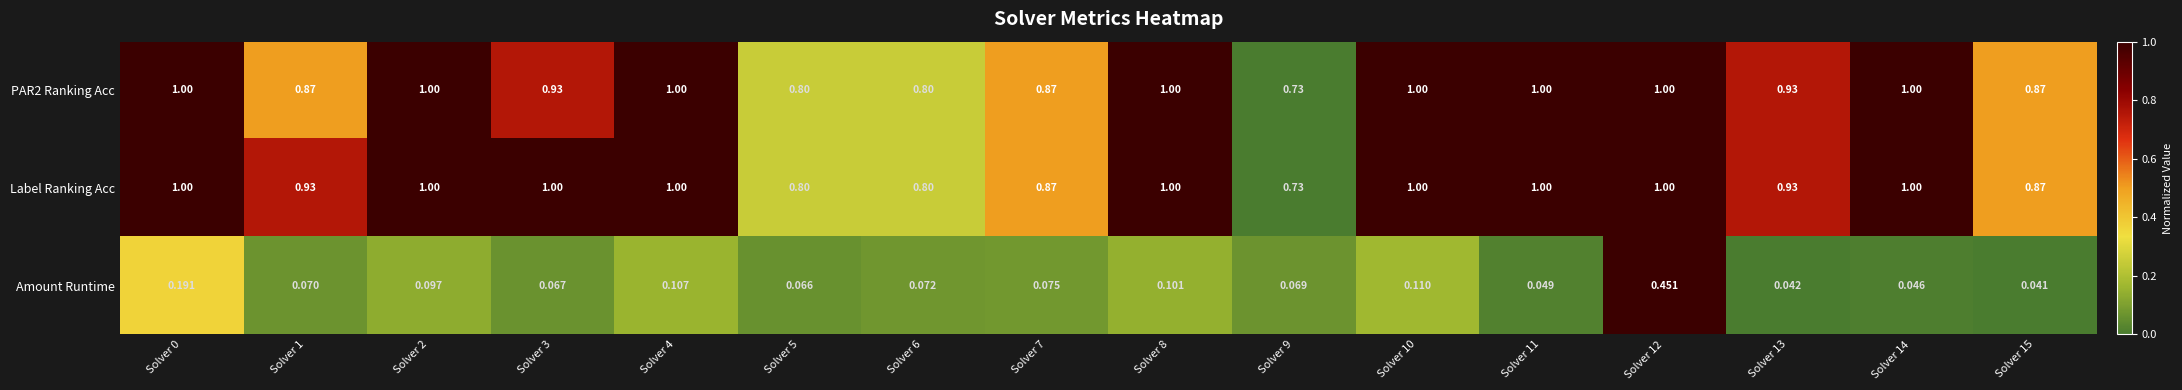

Which series has the largest total across all categories?

Label Ranking Acc